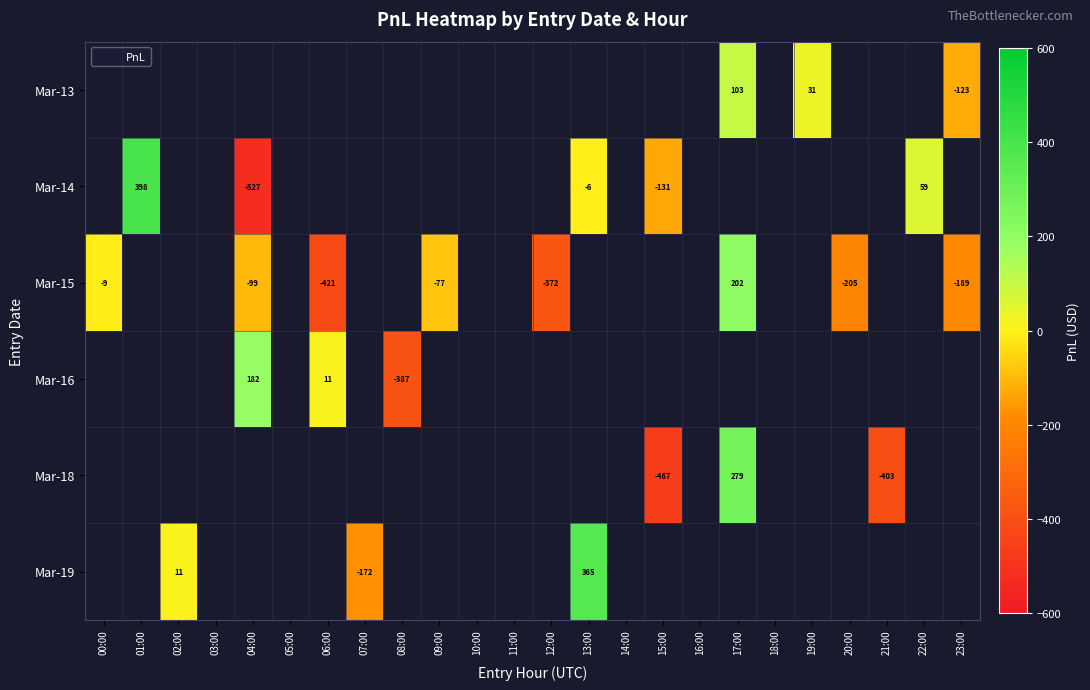

What is the spread (max minus min) of values at 17:00?

176.0